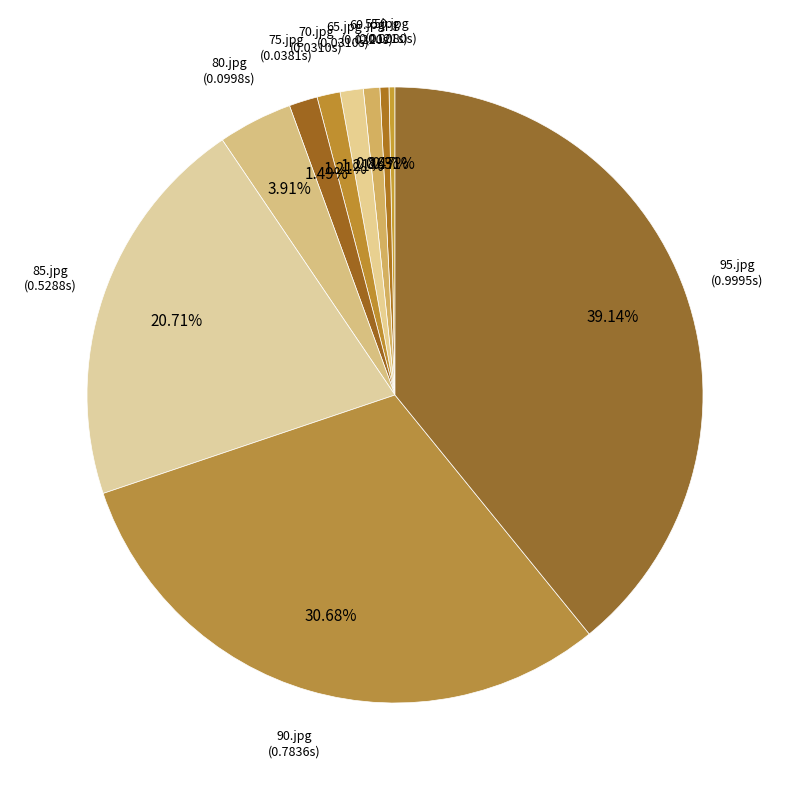

What percentage is the 65.jpg slice, to the nearest percent?

1%